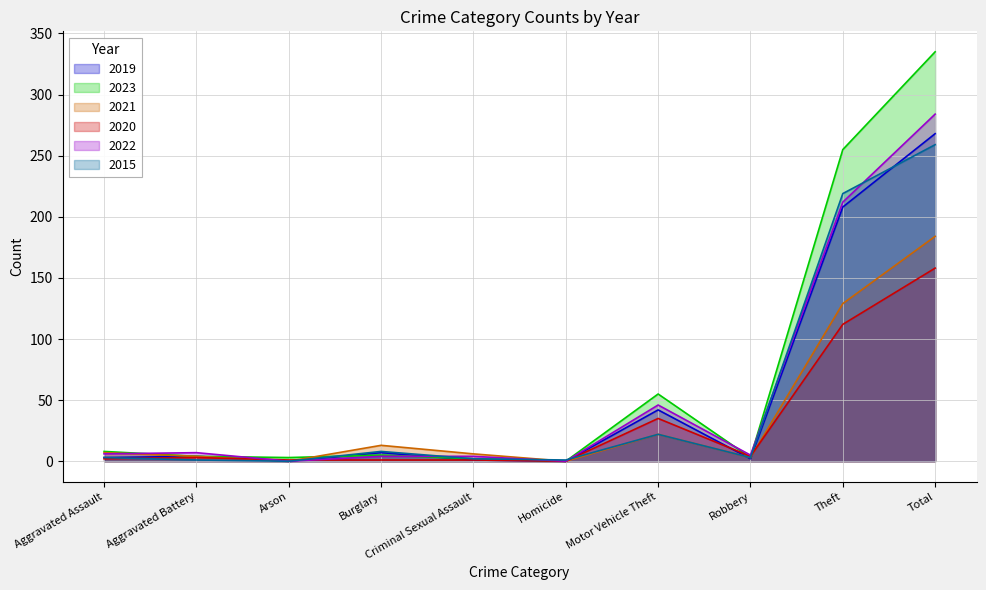

What is the highest value of the 2015 series?

259